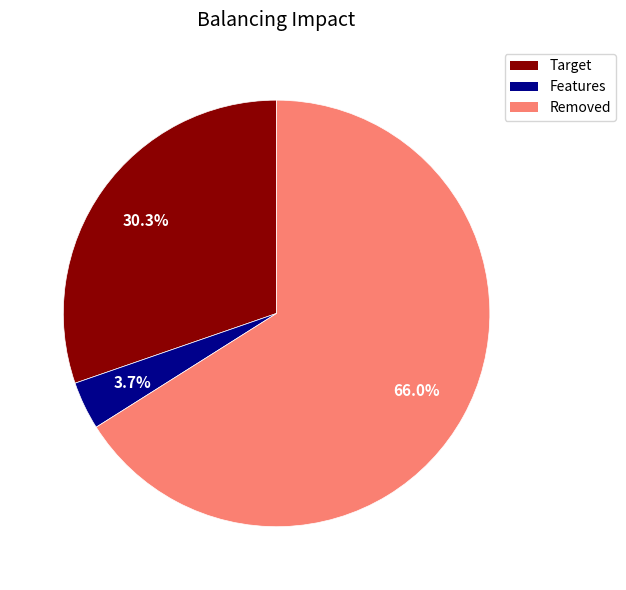

To the nearest percent, what is the average slice percentage?

33%